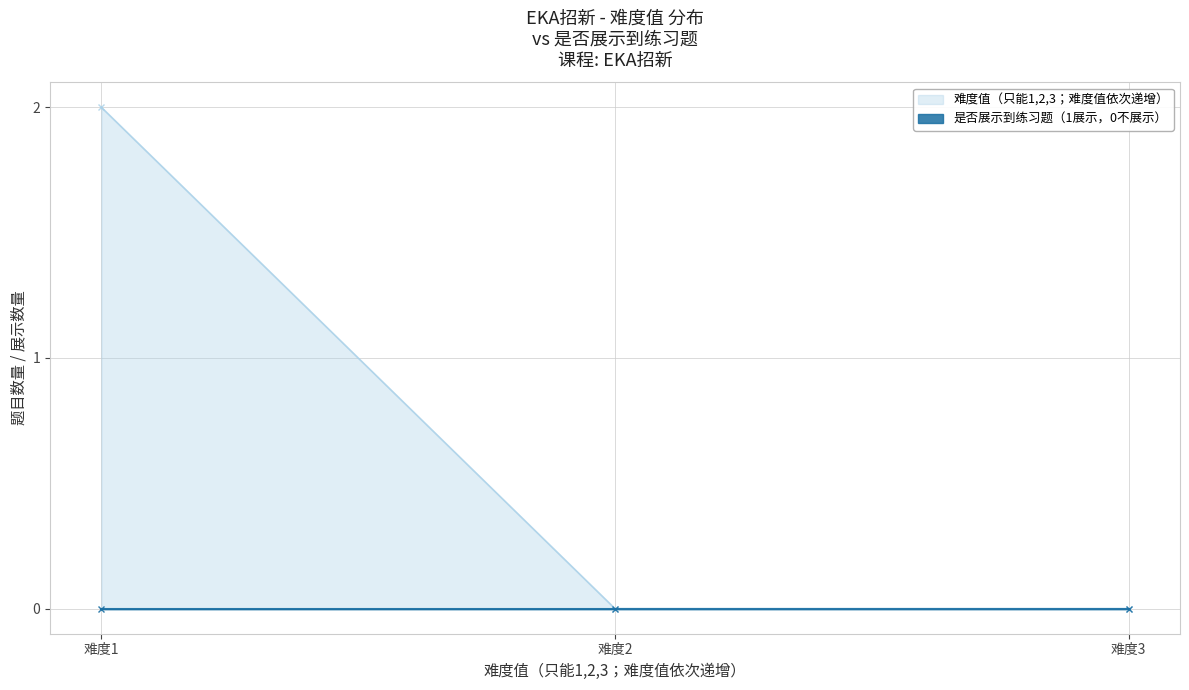

List the series in order of their peak value, lowest first.

是否展示到练习题（1展示，0不展示）, 难度值